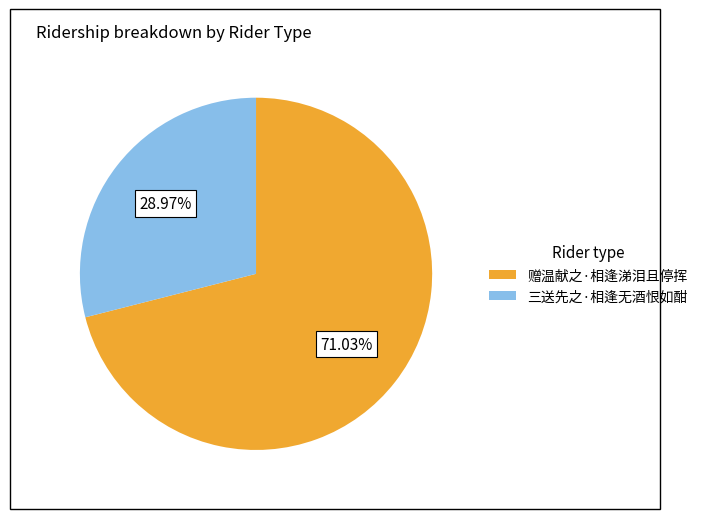

Is it true that 三送先之·相逢无酒恨如酣 is 29% of the pie?

True